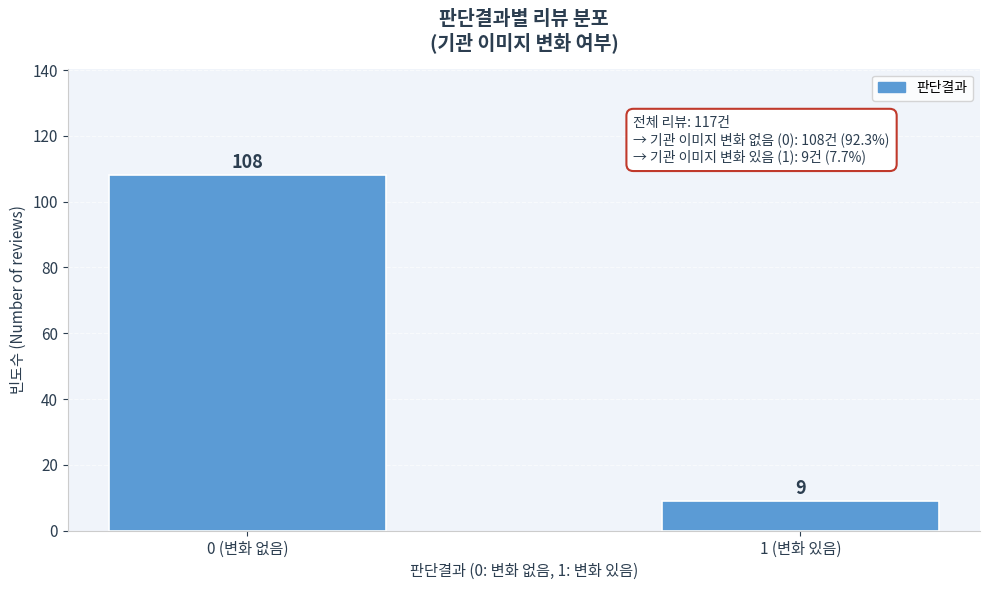

Reading left to right, what are all the values shown in this chart?

108	9